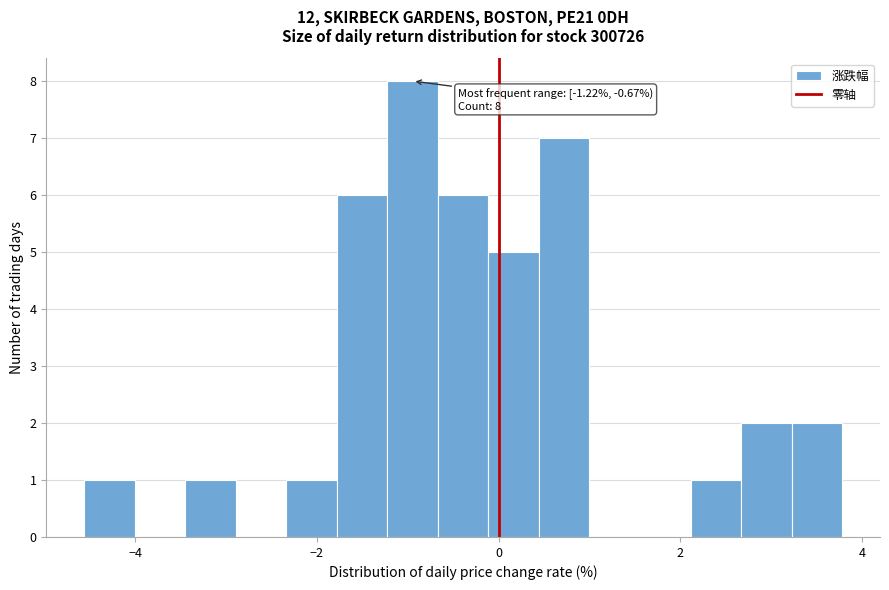

Read against the x-axis, roughly where is the centre of the tallest bar?

-1.0